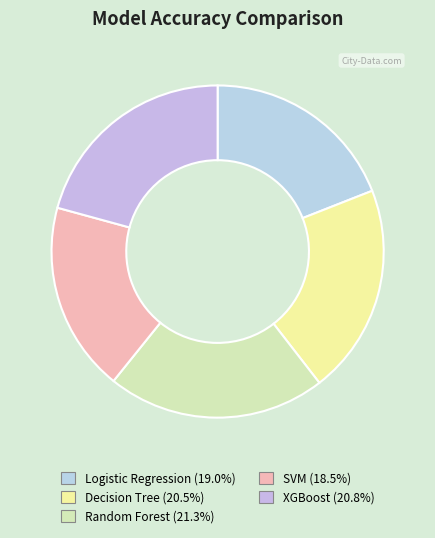

How many segments does this pie chart have?

5